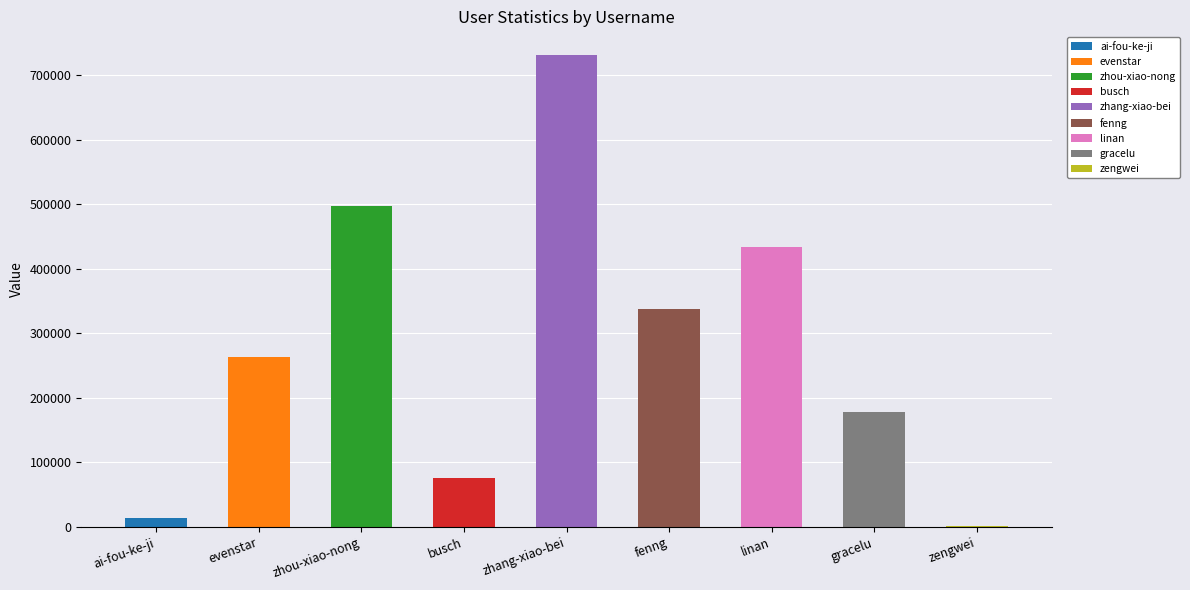

What is the maximum value shown in the chart?

731207